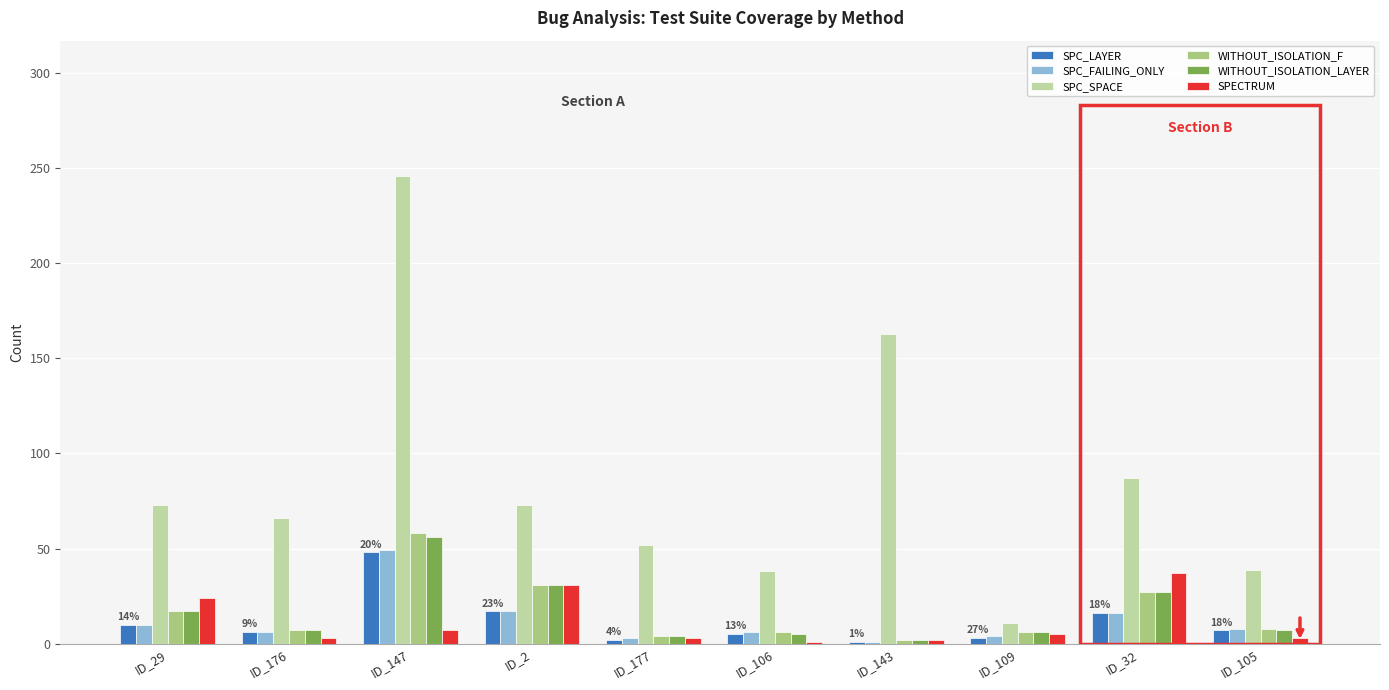

Where is SPECTRUM nearest to the value 19?

ID_29